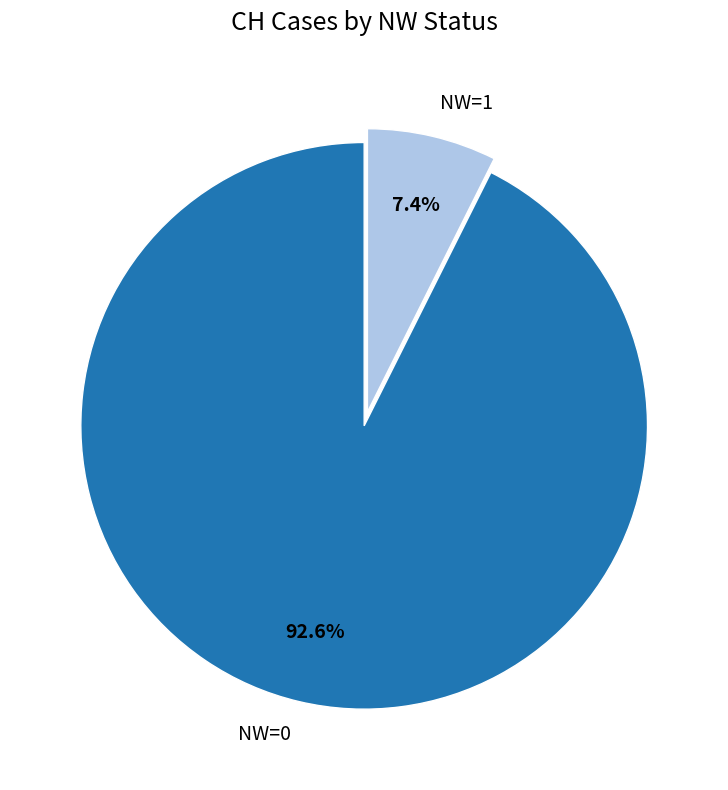

What percentage is the NW=0 slice, to the nearest percent?

93%